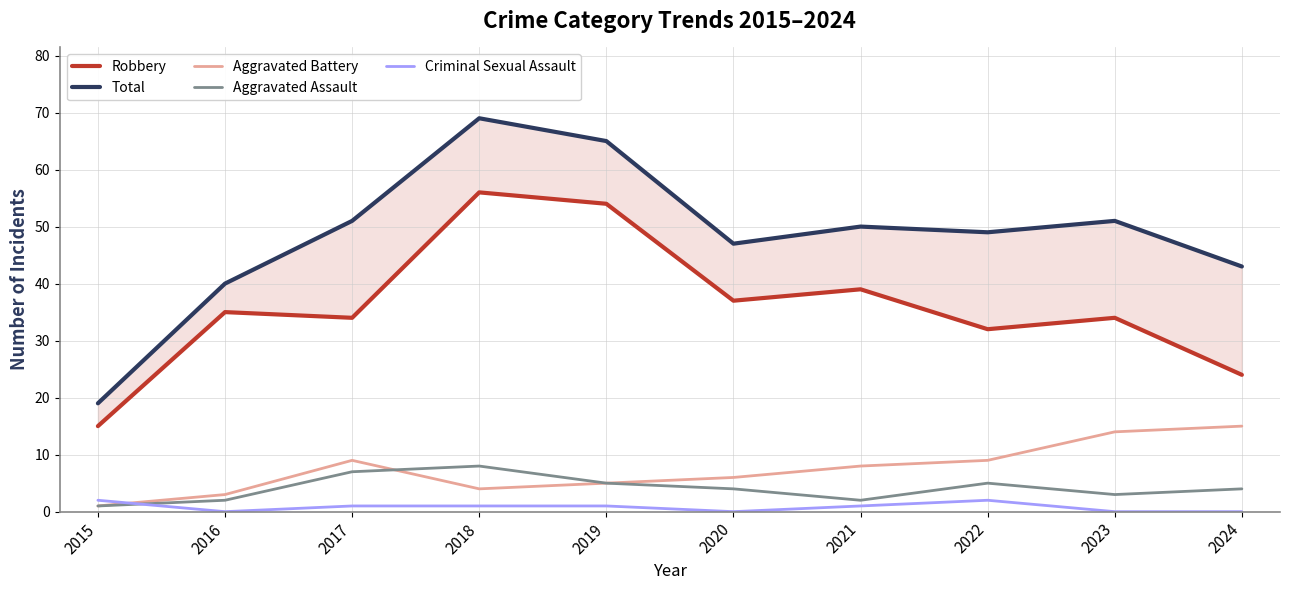

Read the Aggravated Assault value at 2022.

5